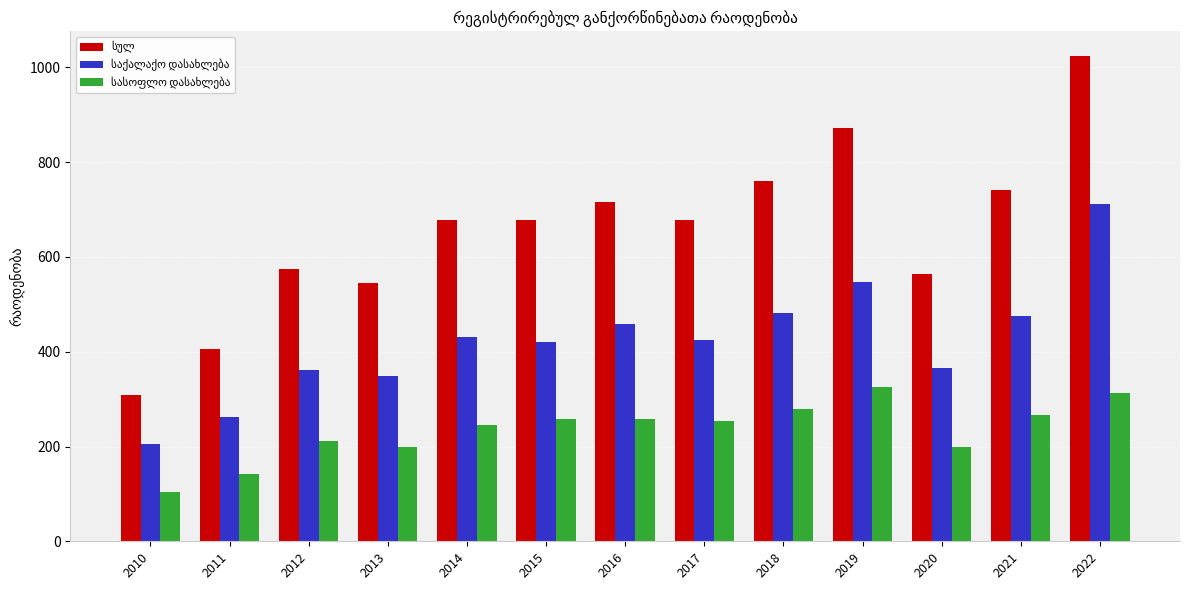

What is the smallest value displayed?

103